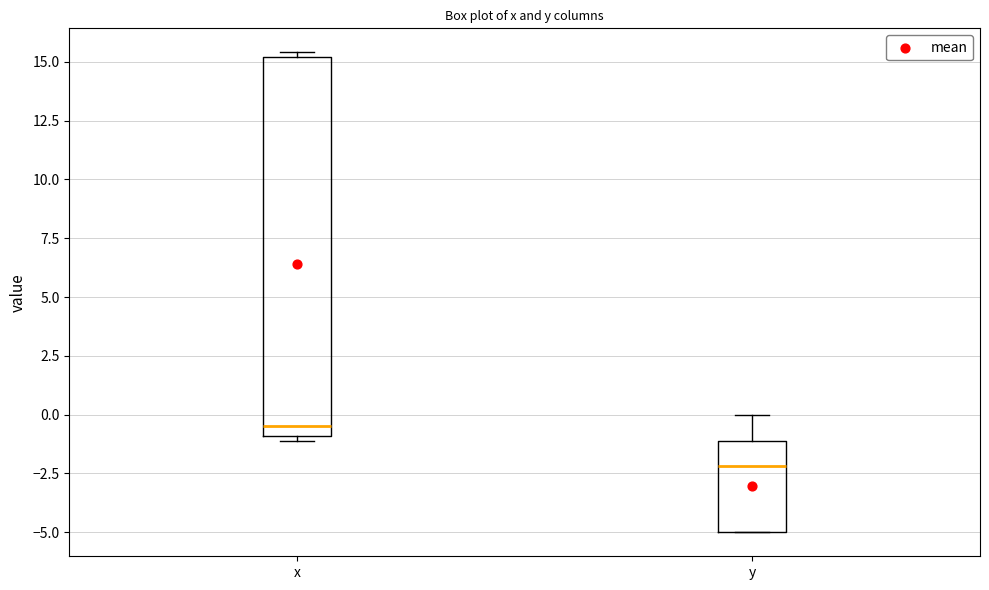

Where is the lower edge of the box for x on the y-axis? The values are not printed on the chart, so give them approximately, as read against the axis.

-1.0